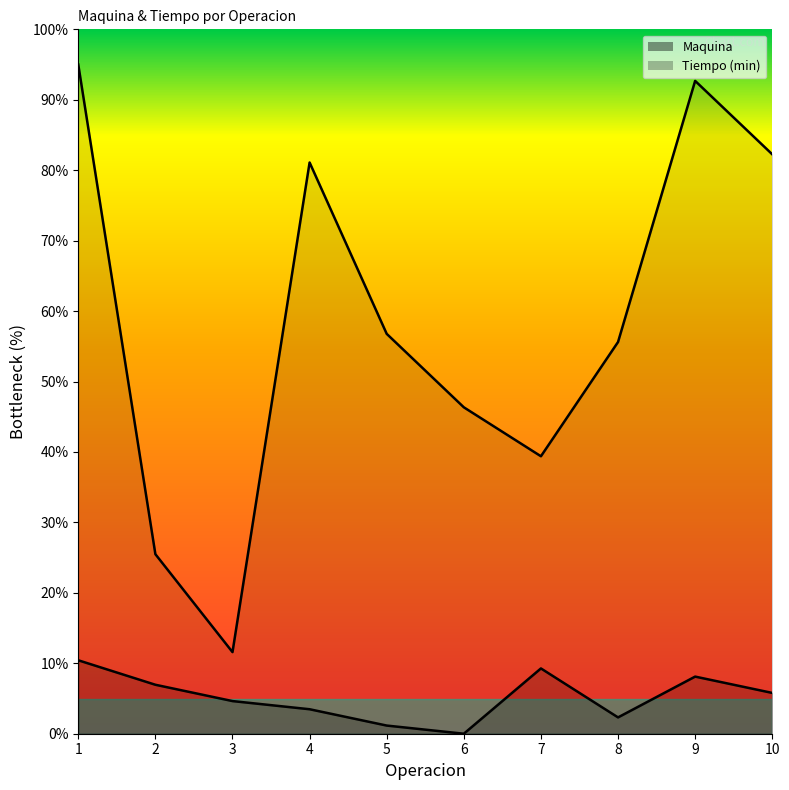

In Tiempo (min), how many points are higher than both neighbors (excluding endpoints)?

2